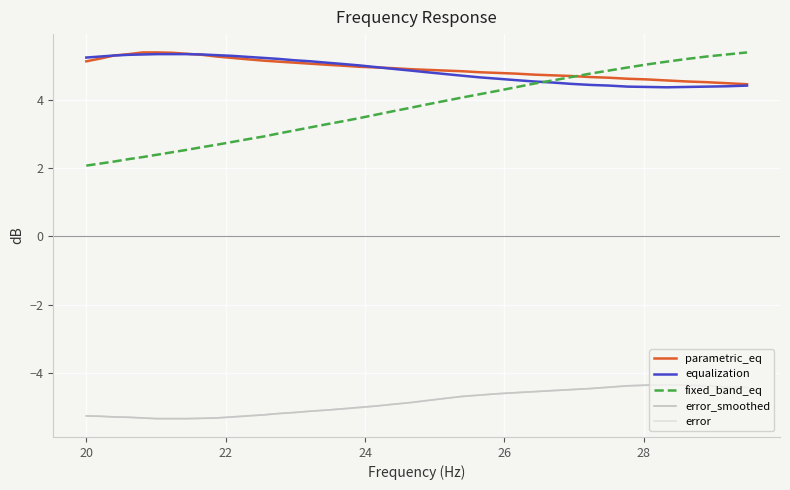

True or false: parametric_eq and error cross at least once.

False